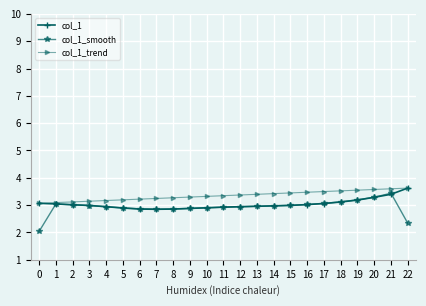

True or false: col_1 has a value of 3.2 at 19.

True